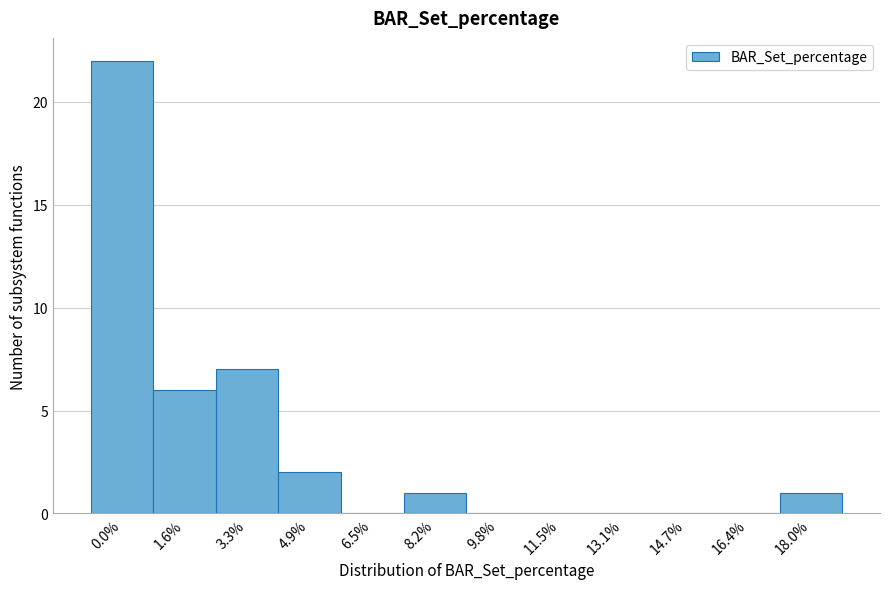

Reading left to right, what are all the values shown in this chart?

0.0%=22	1.6%=6	3.3%=7	4.9%=2	6.5%=0	8.2%=1	9.8%=0	11.5%=0	13.1%=0	14.7%=0	16.4%=0	18.0%=1